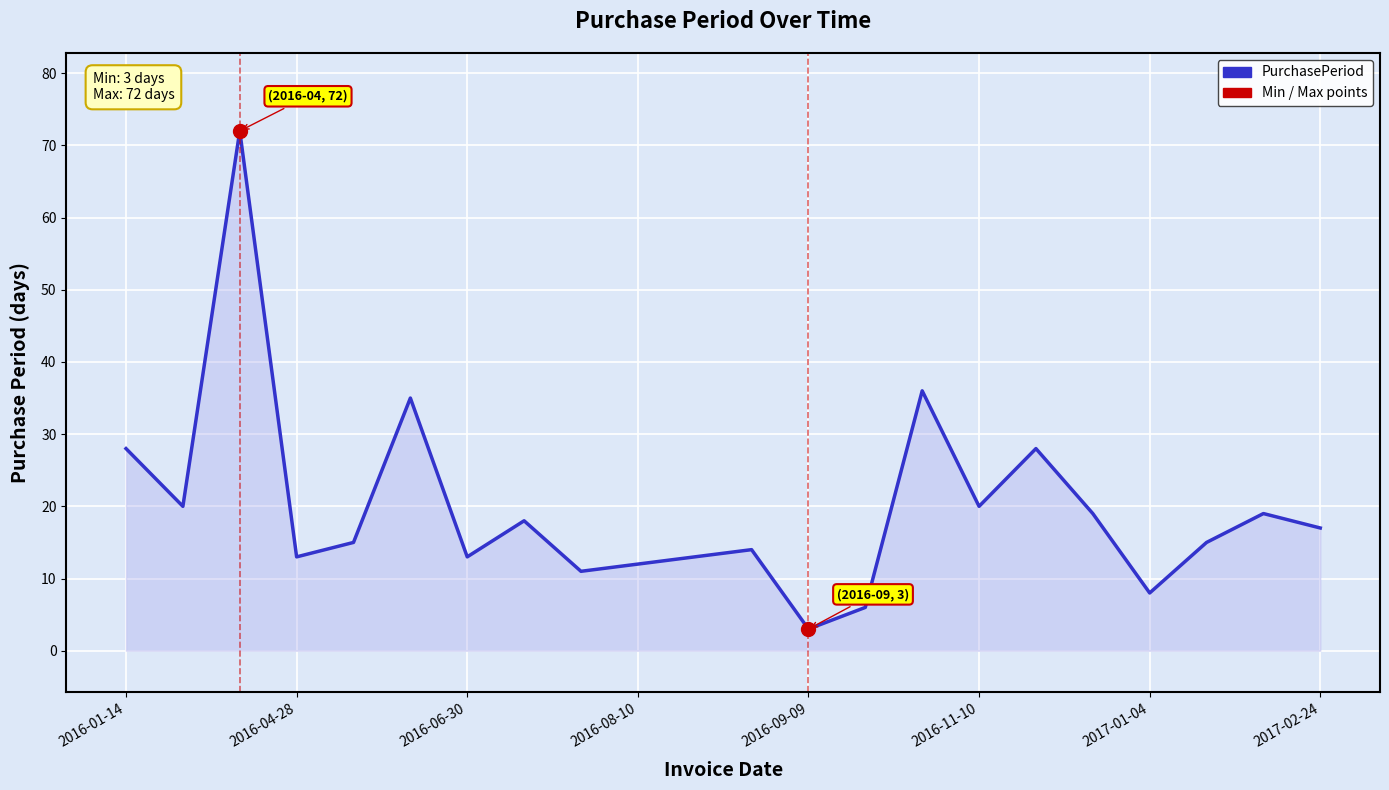

Reading right to left, list all the values displayed in this chart.

17	19	15	8	19	28	20	36	6	3	14	13	12	11	18	13	35	15	13	72	20	28